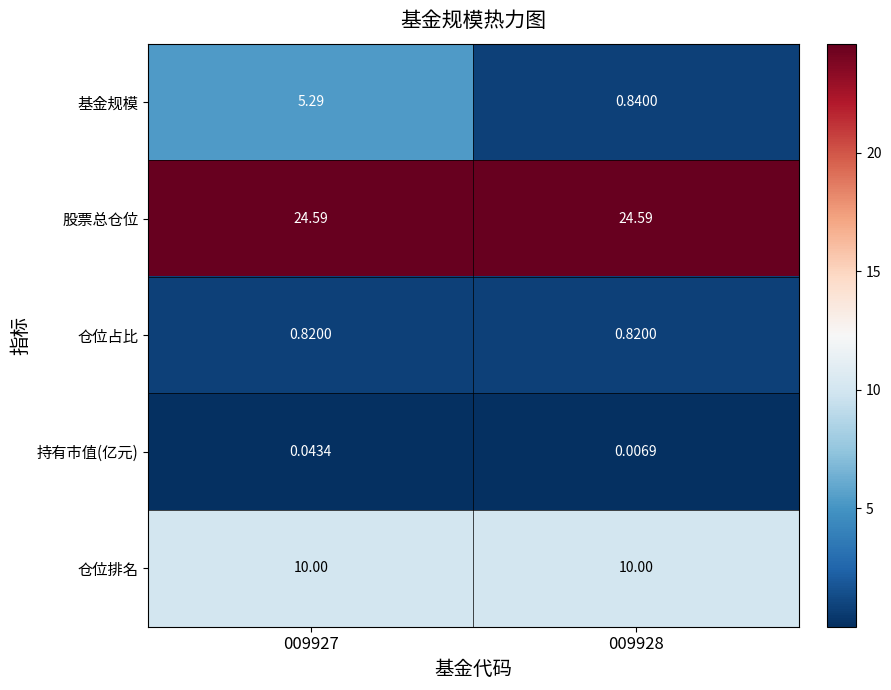

At 009927, list the series in order from largest to smallest.

股票总仓位, 仓位排名, 基金规模, 仓位占比, 持有市值(亿元)